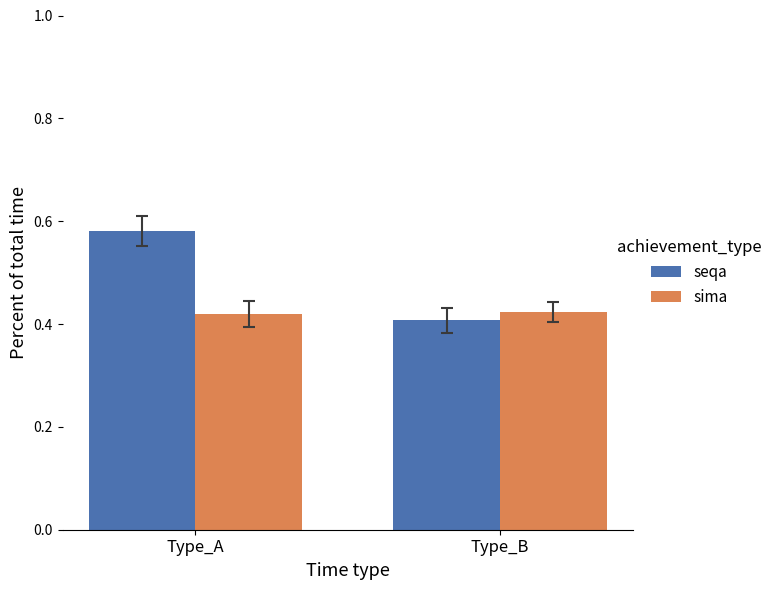

At which label is seqa closest to 0?

Type_B